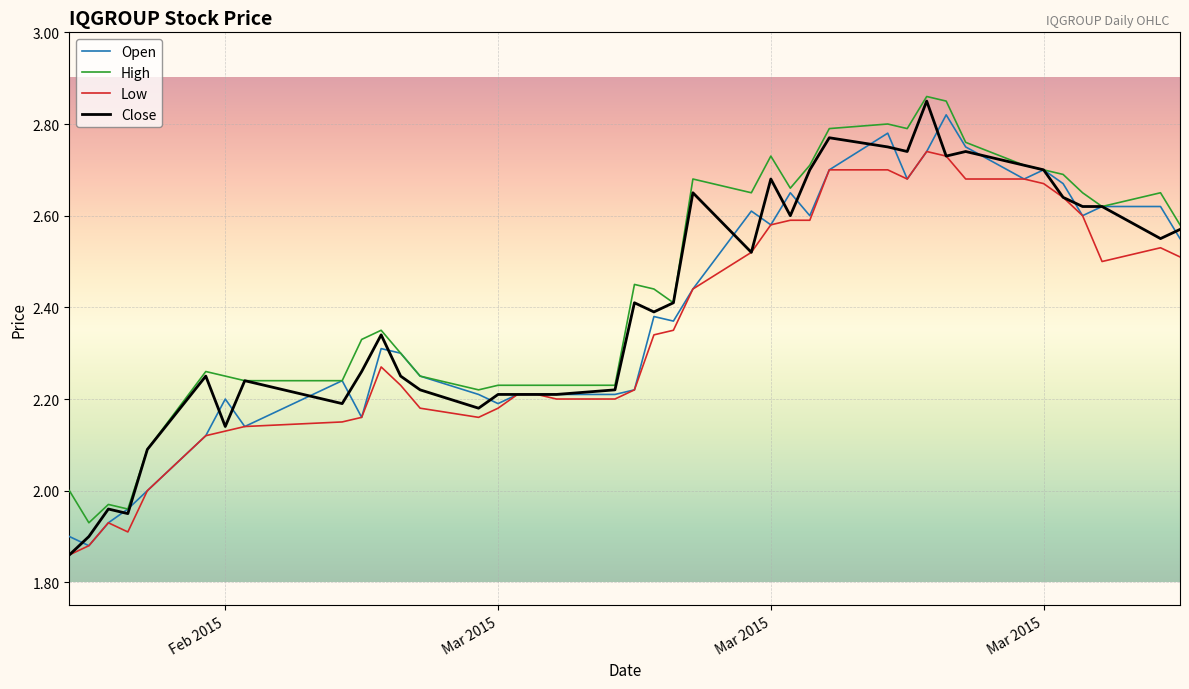

Which series has the widest spread of values?

Close